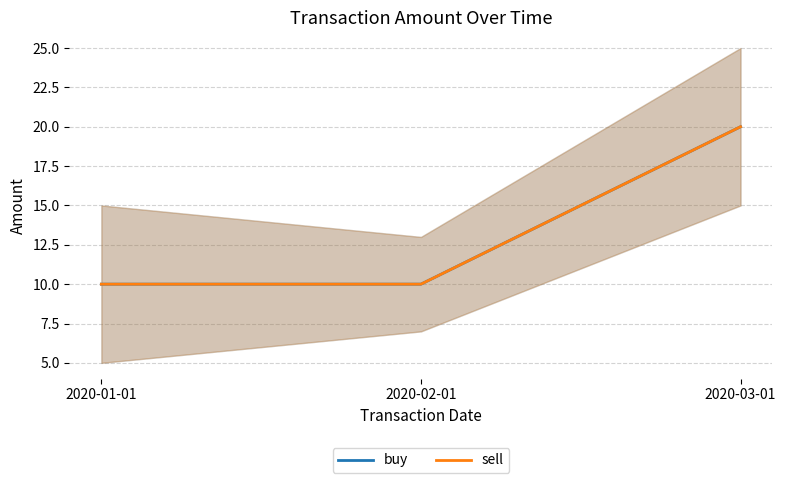

Reading right to left, transcribe all the data shown in this chart.

buy: 20	10	10
sell: 20	10	10